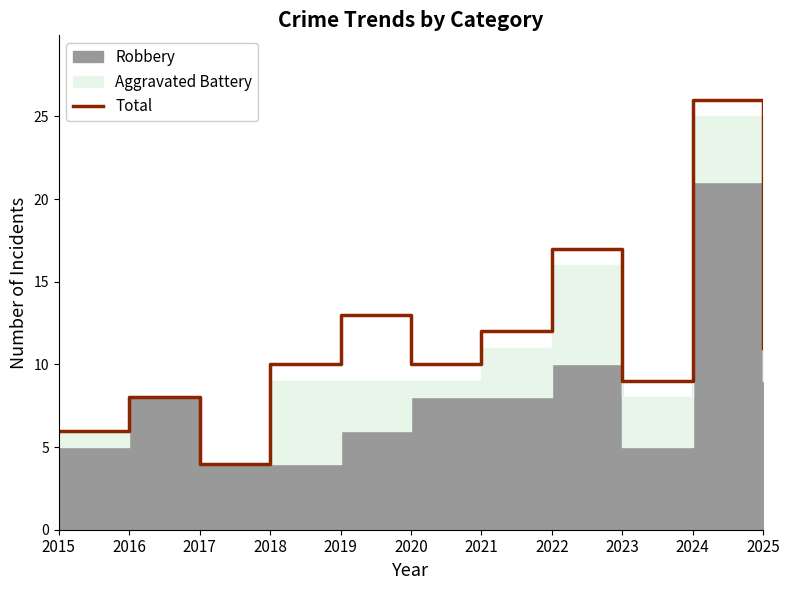

What is the ratio of the value at 2015 to the value at 2025?

0.5